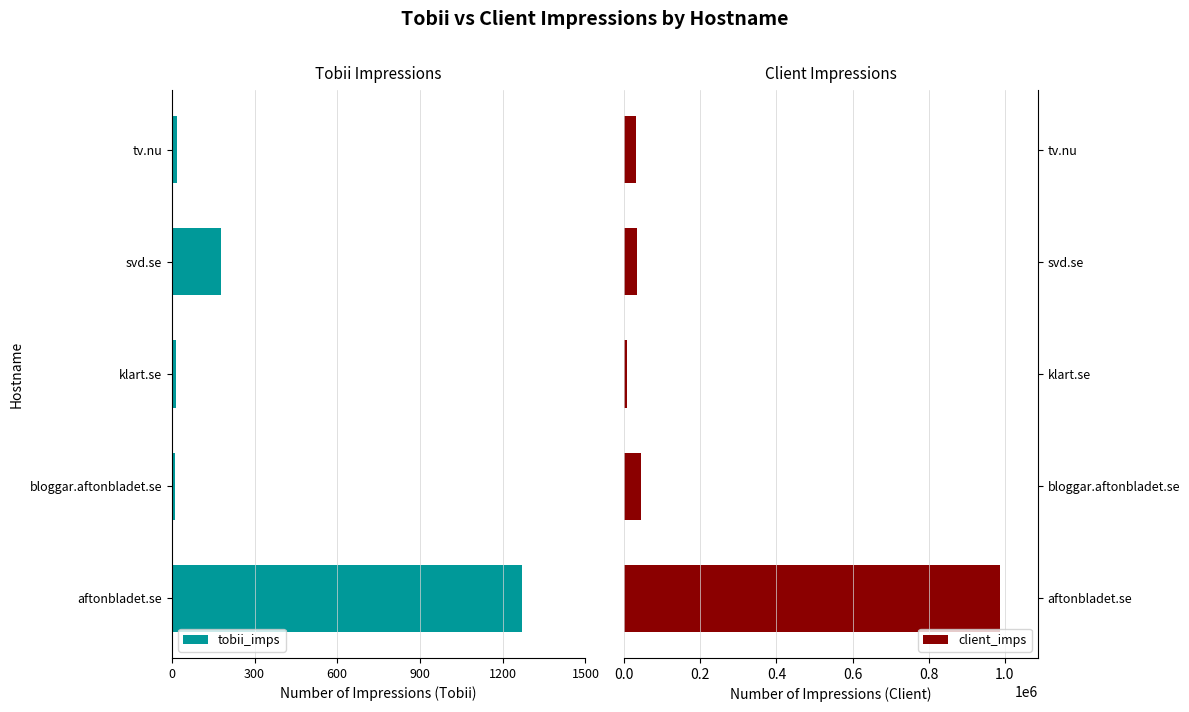

The value of client_imps at tv.nu is 32460. True or false?

True